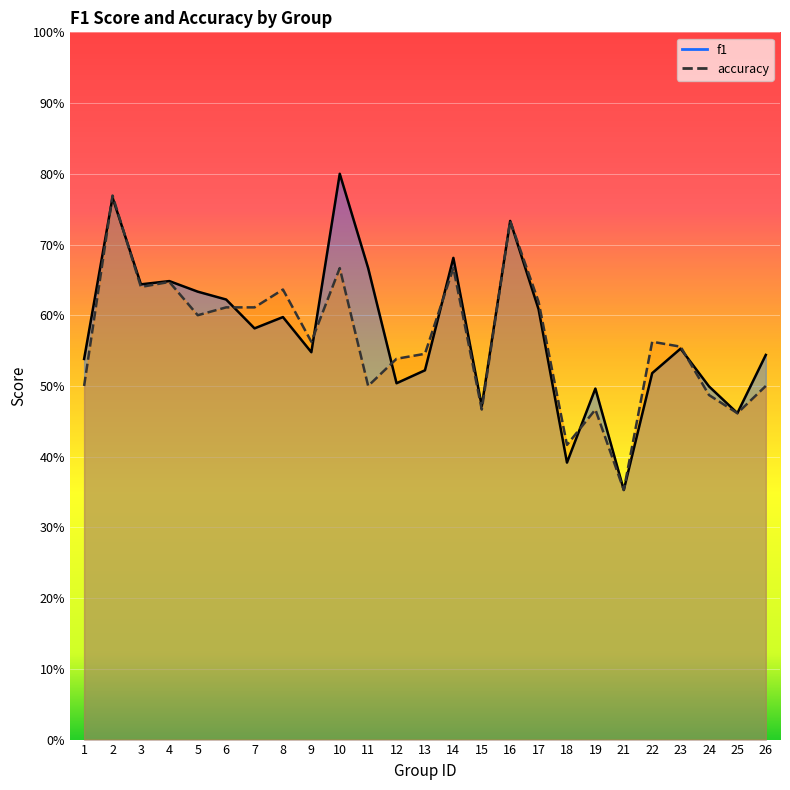

Reading right to left, list all the values displayed in this chart.

f1: 0.5	0.5	0.5	0.6	0.5	0.4	0.5	0.4	0.6	0.7	0.5	0.7	0.5	0.5	0.7	0.8	0.5	0.6	0.6	0.6	0.6	0.6	0.6	0.8	0.5
accuracy: 0.5	0.5	0.5	0.6	0.6	0.4	0.5	0.4	0.6	0.7	0.5	0.7	0.5	0.5	0.5	0.7	0.6	0.6	0.6	0.6	0.6	0.6	0.6	0.8	0.5